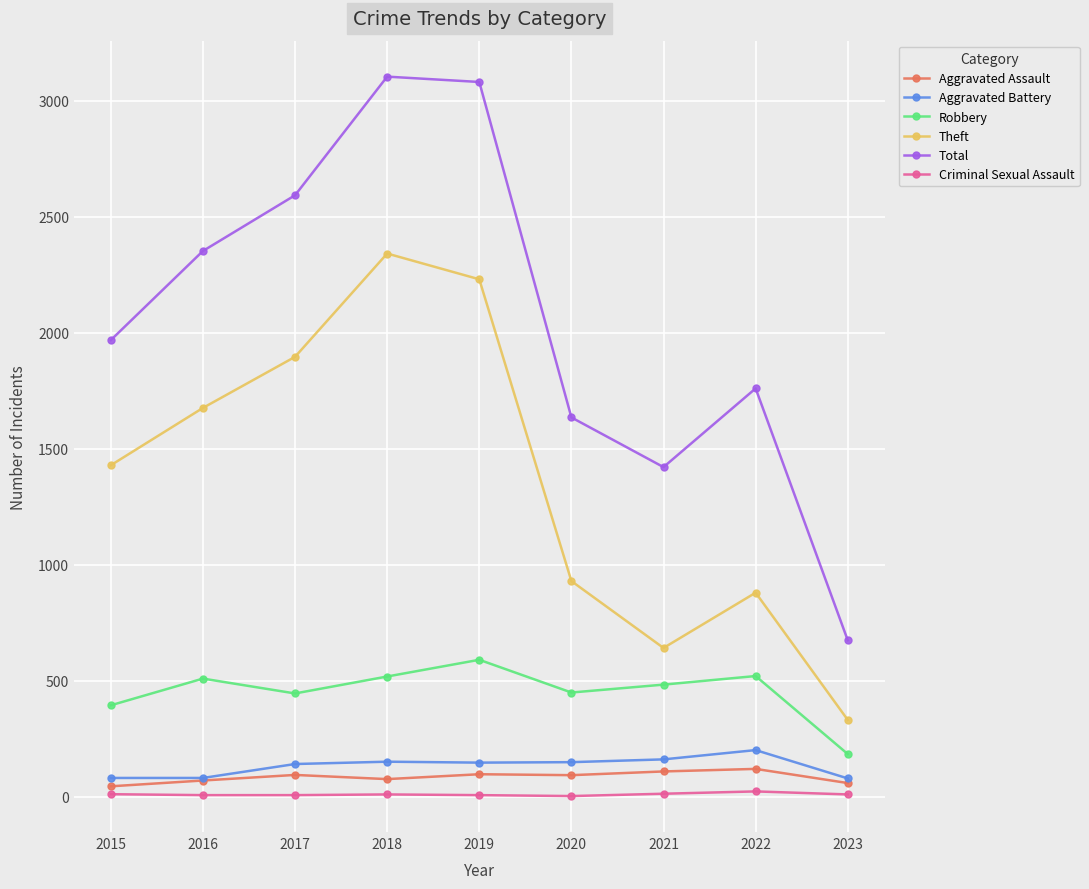

Which series has the largest range (max minus min)?

Total